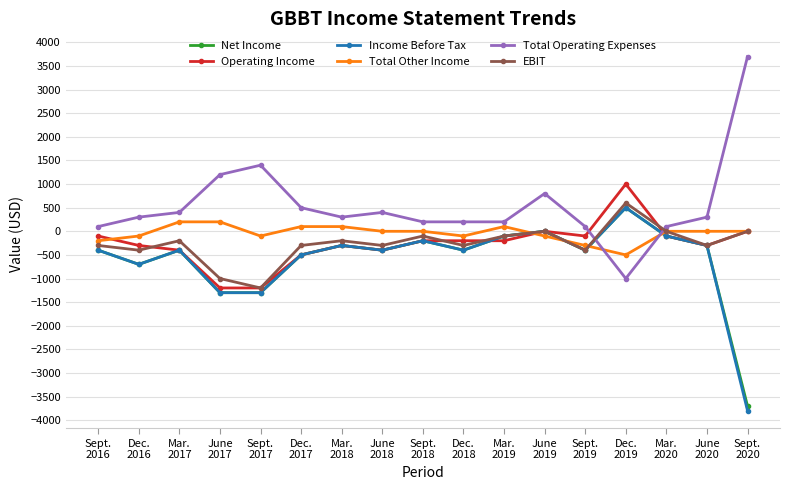

Which series has the largest total across all categories?

Total Operating Expenses